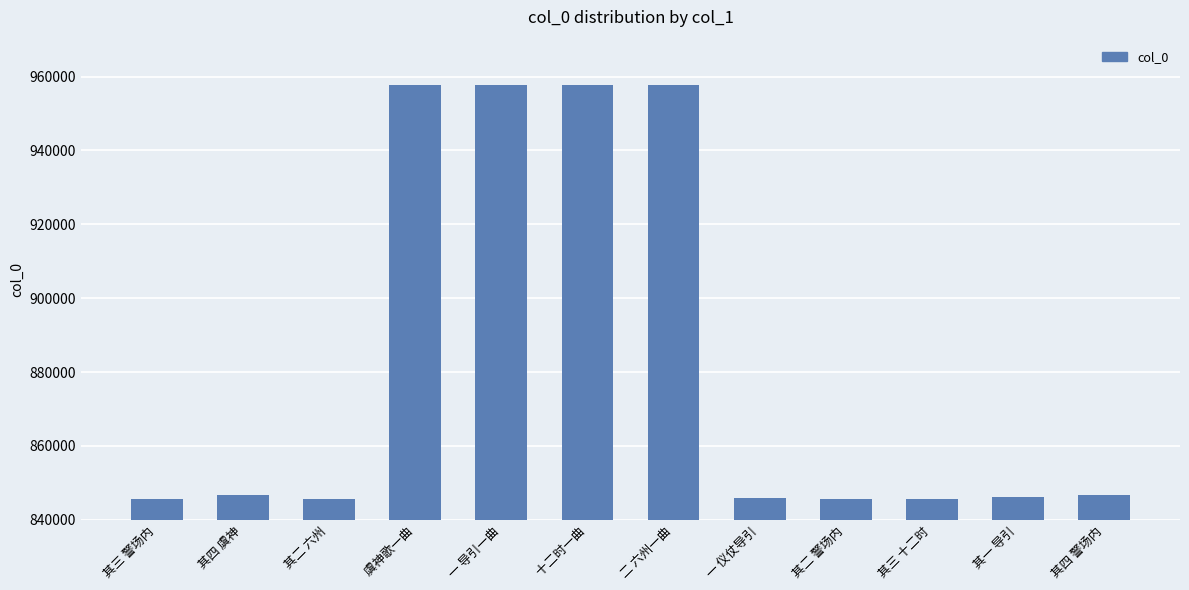

What is the maximum value shown in the chart?

957733